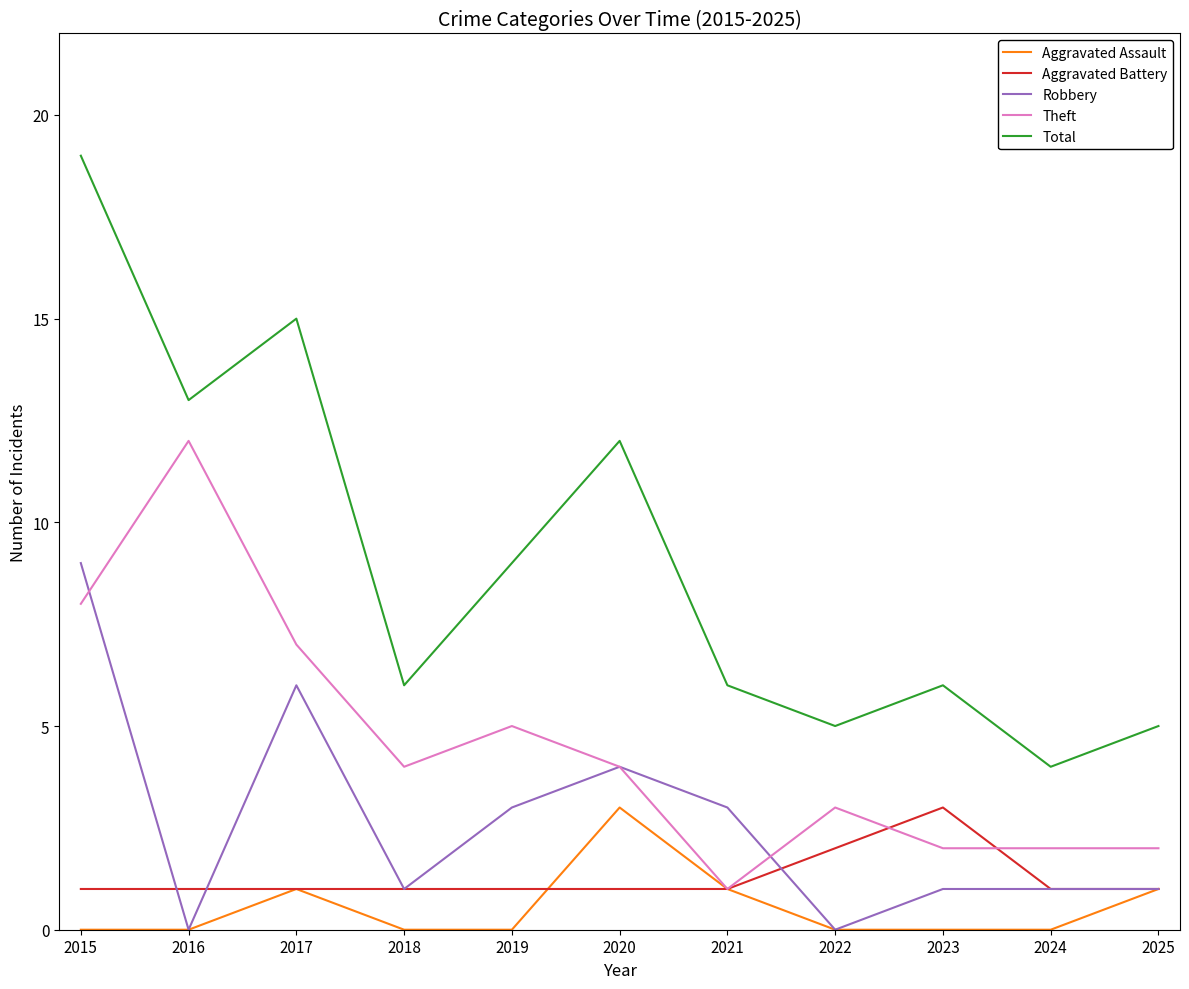

What is the difference between the Theft values at 2015 and 2022?

5